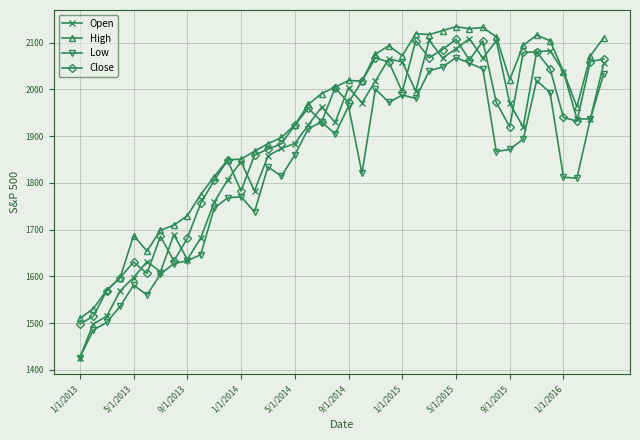

Which series has the largest total across all categories?

High